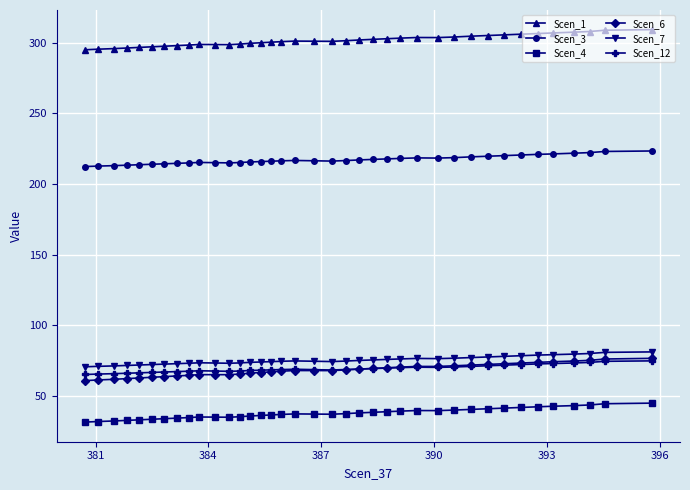

Which series has the widest spread of values?

Scen_6